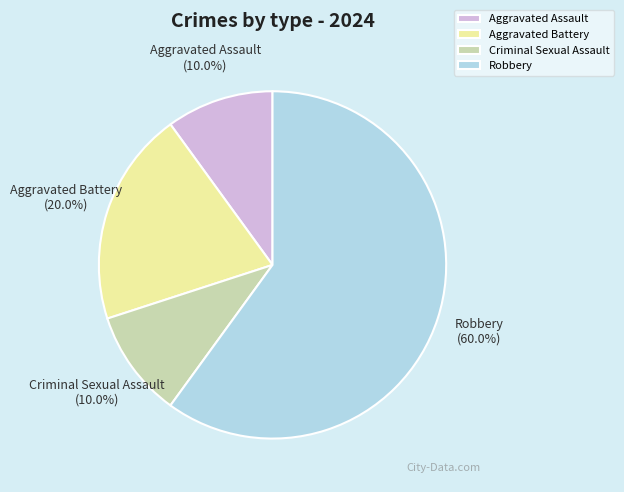

To the nearest percent, what is the difference between the Robbery and Aggravated Battery slice percentages?

40%